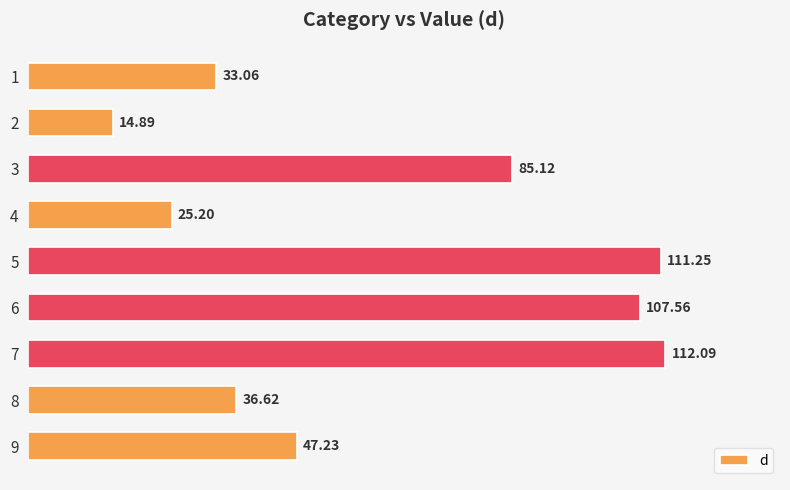

List the labels in order of value, smallest first.

2, 4, 1, 8, 9, 3, 6, 5, 7